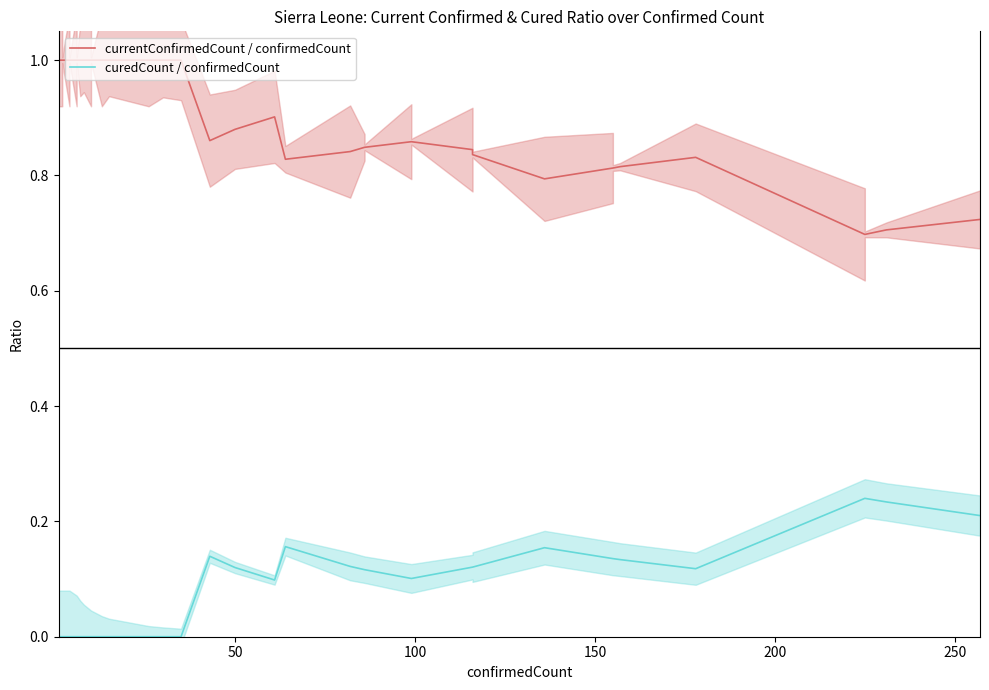

The value of currentConfirmedCount / confirmedCount at 29 is 1.3. True or false?

False